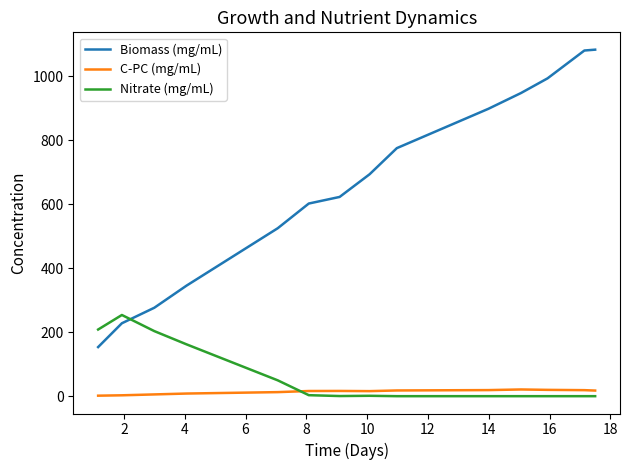

Which series has the widest spread of values?

Biomass (mg/mL)